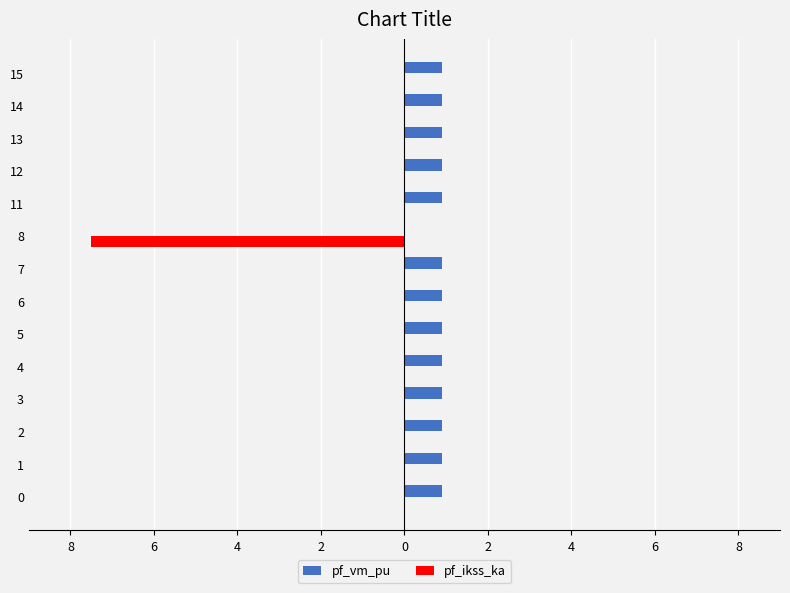

What is the sum of all pf_ikss_ka values?

-7.5